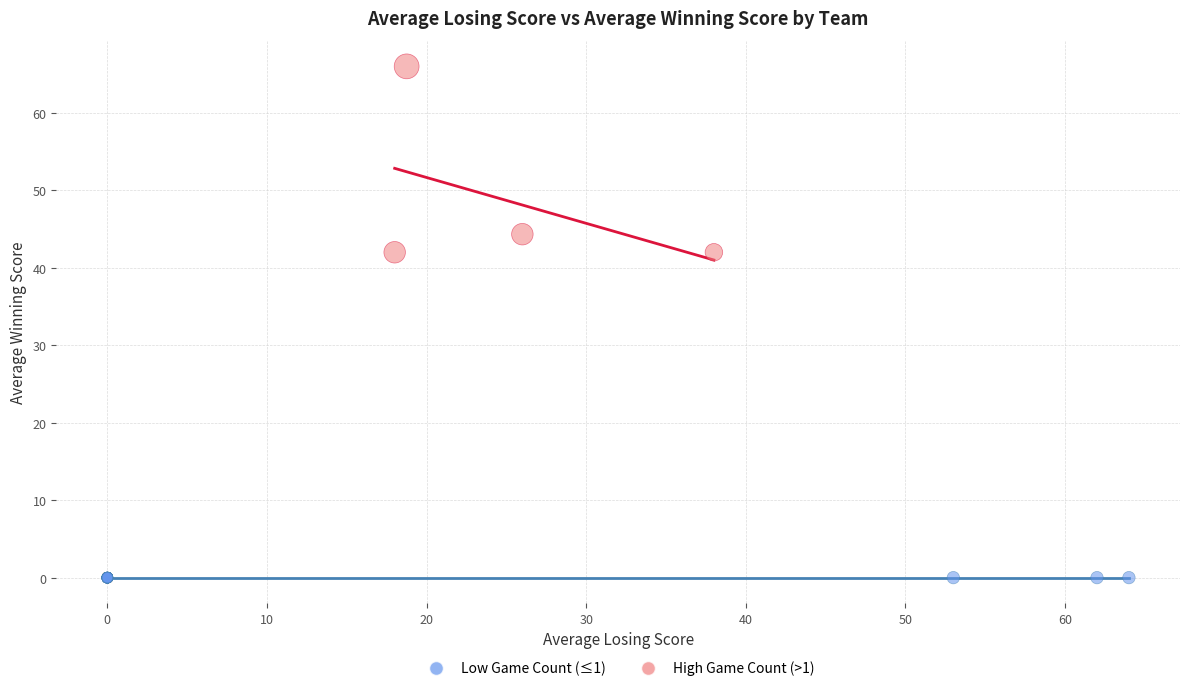

What are all the series names shown in the legend?

Low Game Count (≤1), High Game Count (>1)